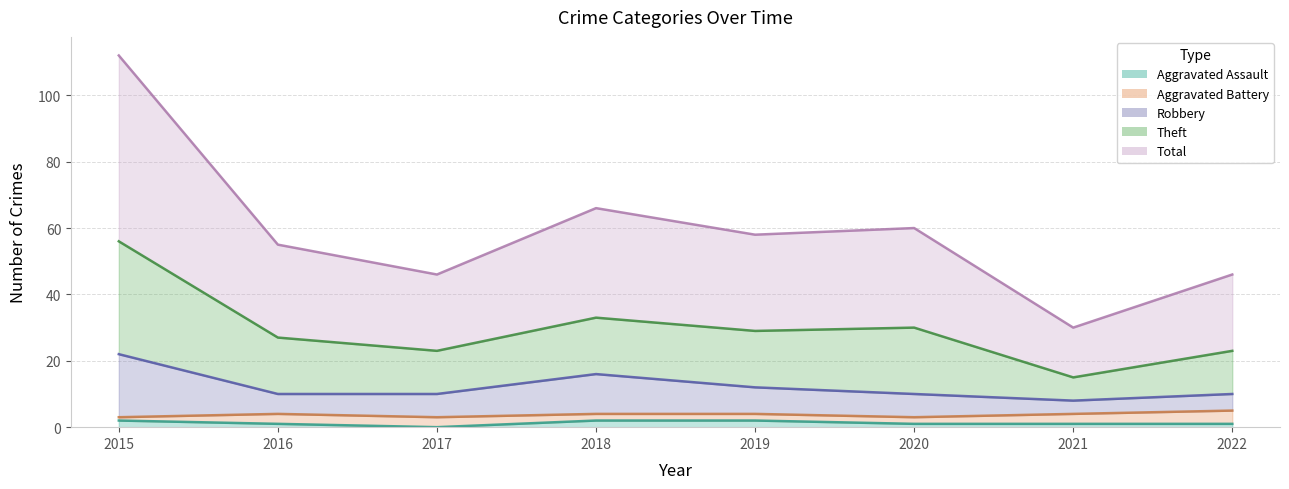

What is the difference between the highest and lowest values at 2017?

46